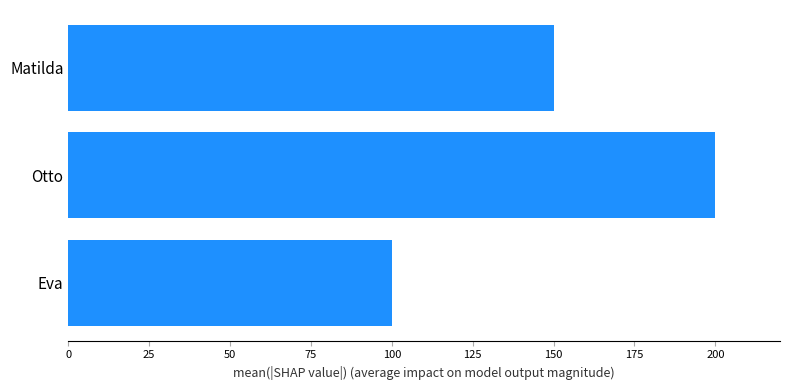

What is the change in value from Eva to Matilda?

+50